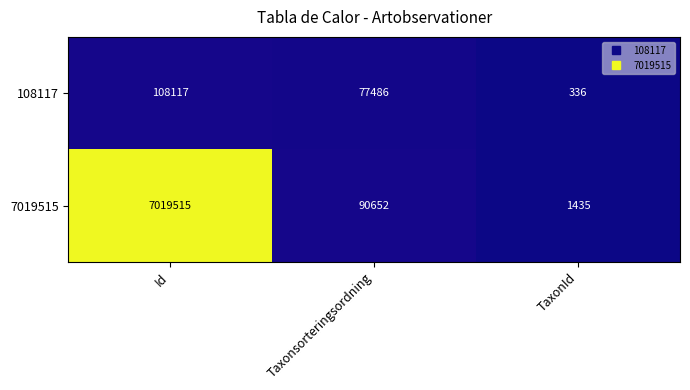

At how many categories does at least one series exceed 2546724?

1